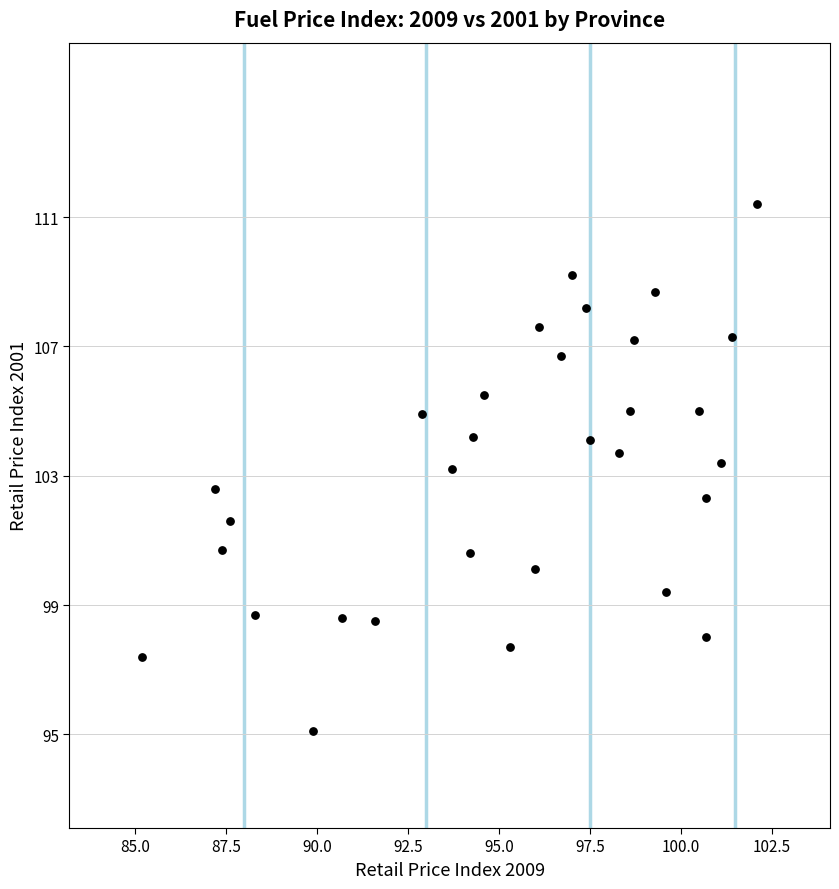

What is the range of Y values (max minus min)?

16.3